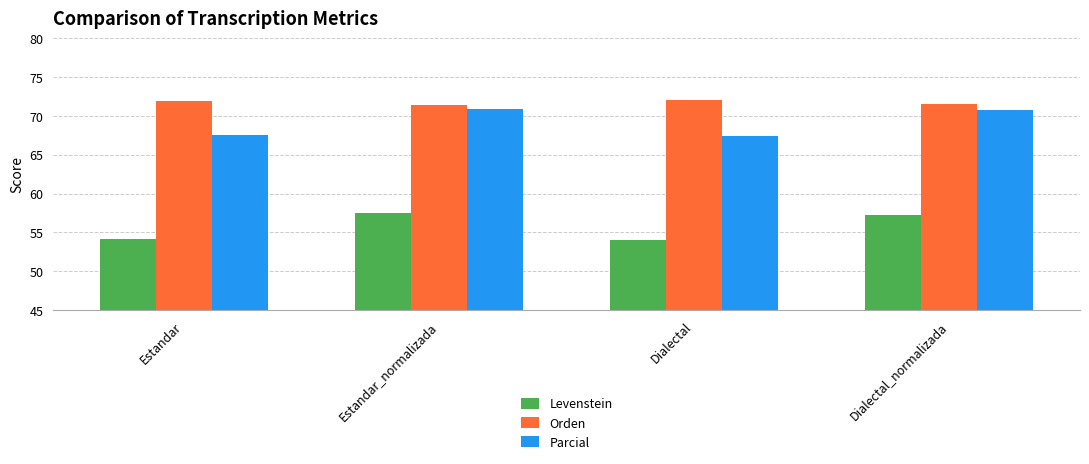

What is the spread (max minus min) of values at Estandar_normalizada?

14.0